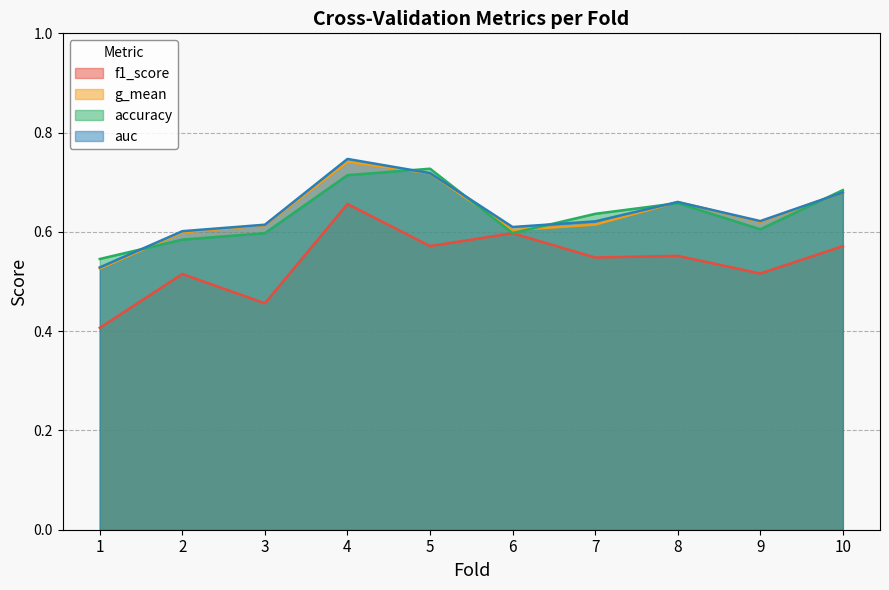

True or false: accuracy and auc cross at least once.

True